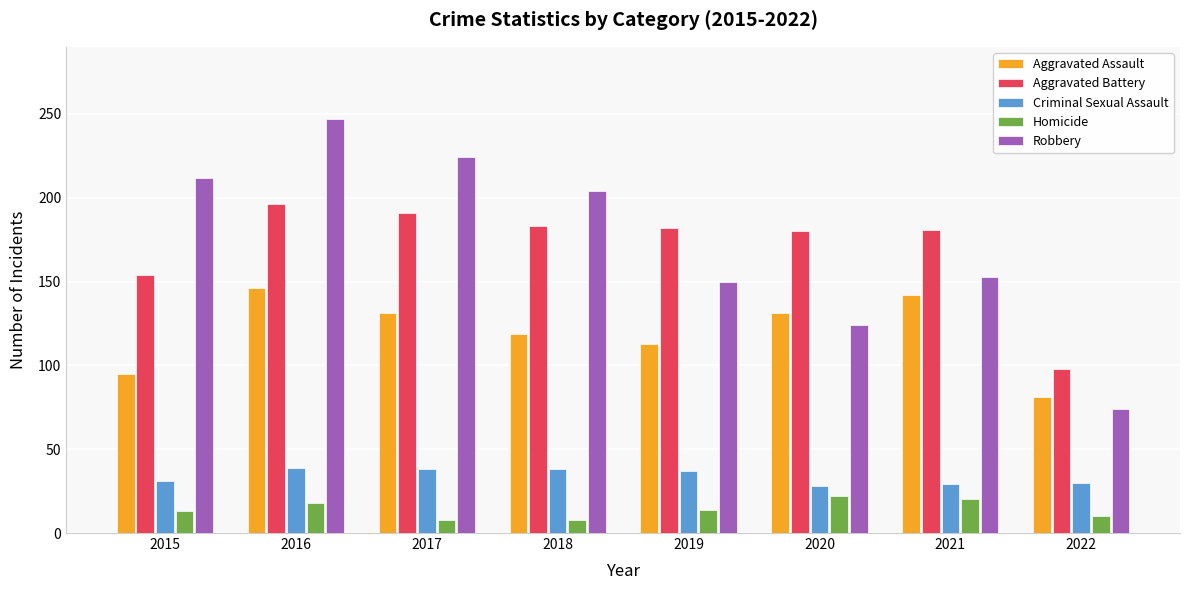

At which label does Criminal Sexual Assault first exceed 37?

2016